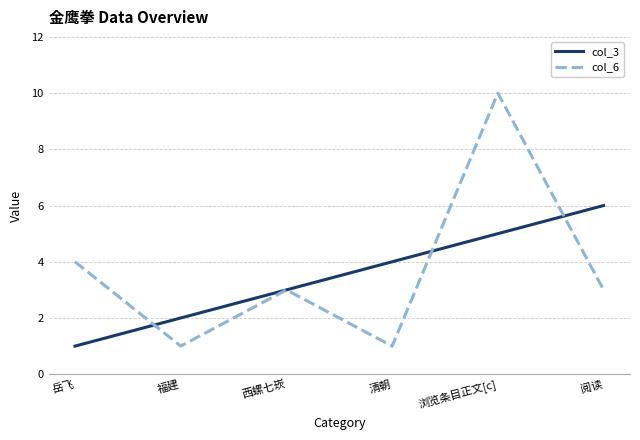

Which series has the largest range (max minus min)?

col_6